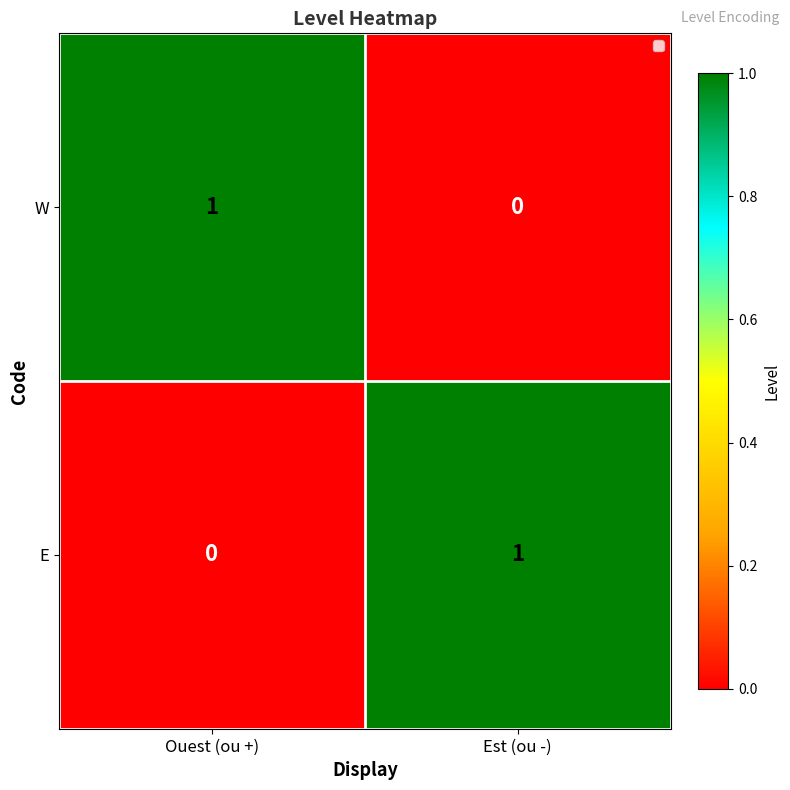

Rank the categories by E value from highest to lowest.

Est (ou -), Ouest (ou +)